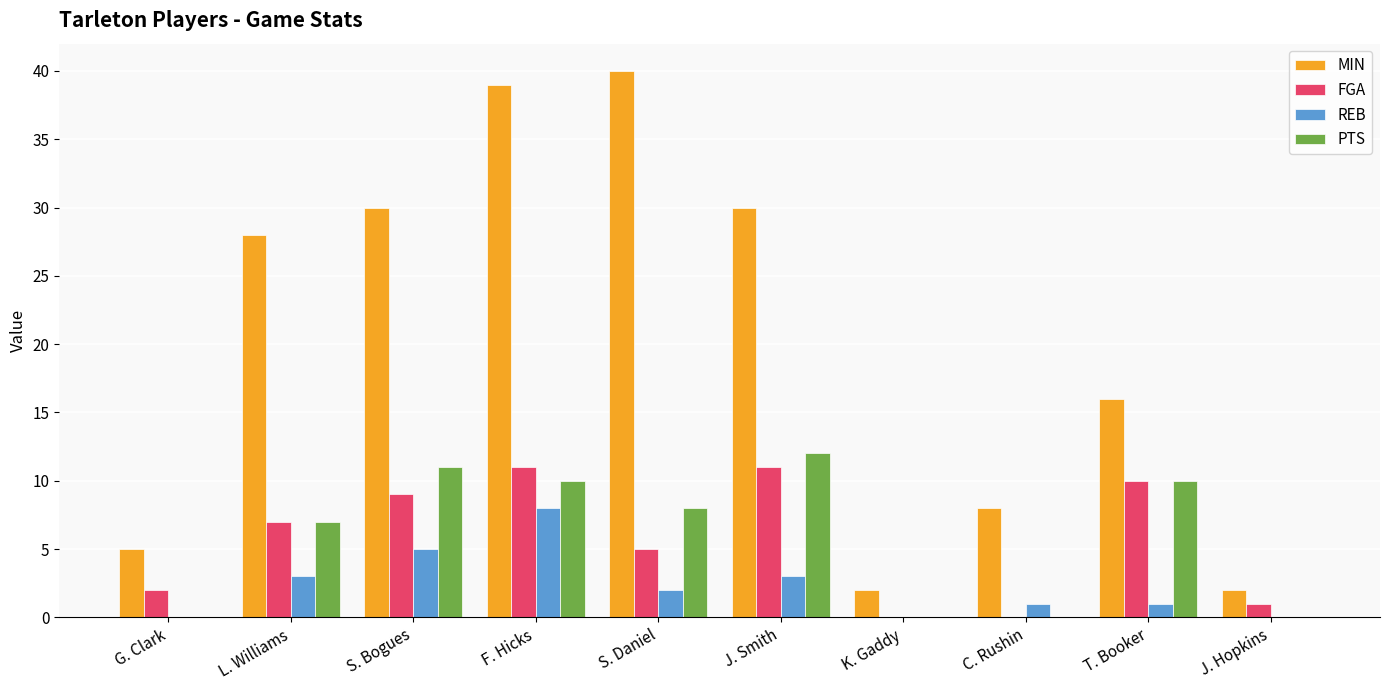

Are the bars grouped side by side (vs. stacked)?

Yes